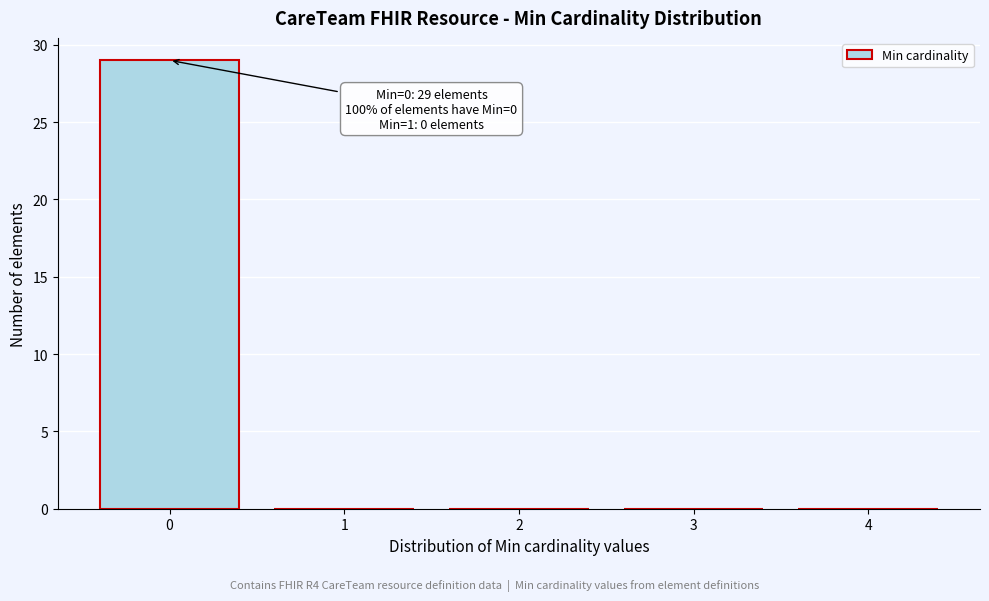

Over which range of the x-axis is the bar tallest?

-0.5 to 0.5